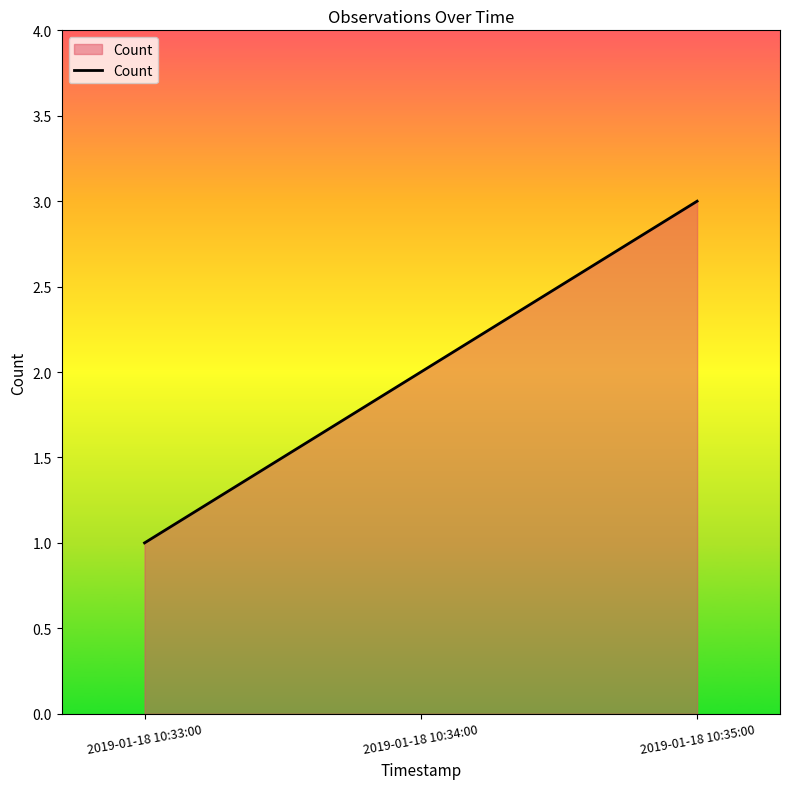

Between 2019-01-18 10:35:00 and 2019-01-18 10:33:00, which is larger?

2019-01-18 10:35:00